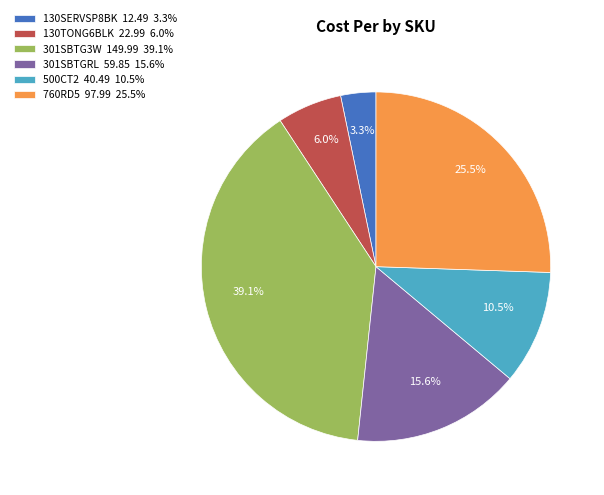

Combined, do 760RD5 and 301SBTGRL account for over 50%?

No